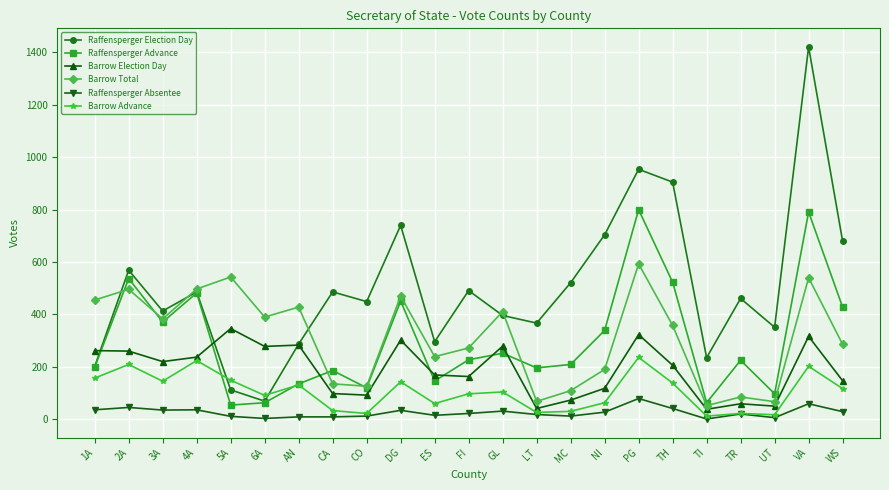

At how many categories does at least one series exceed 937?

2